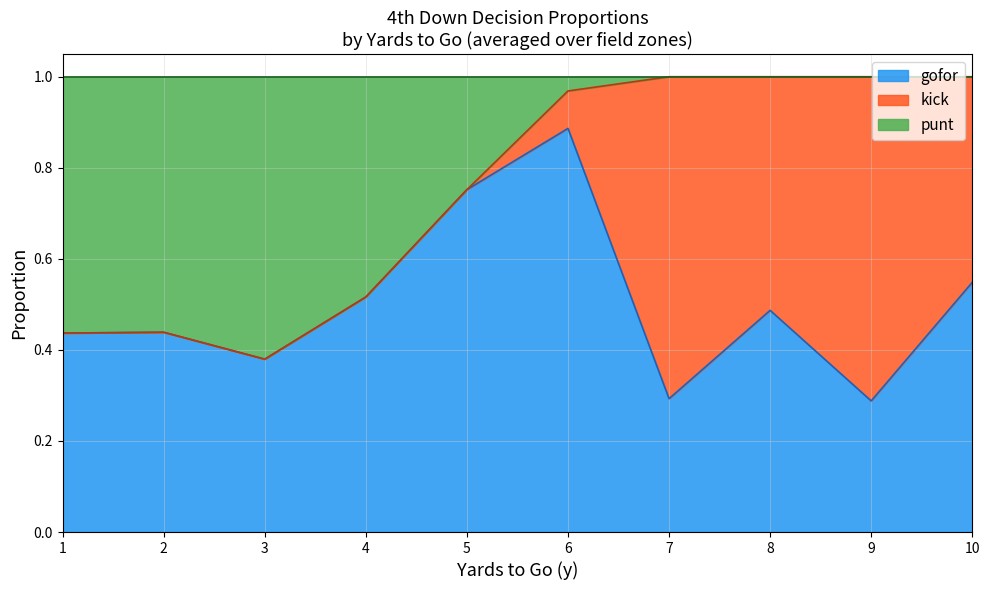

What is the total value across all series at 7?

1.0